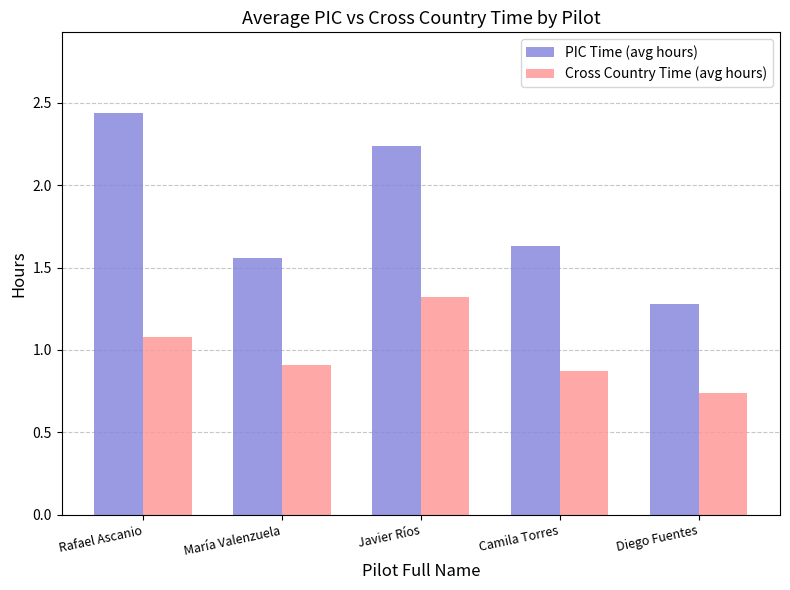

What is the difference between the maximum and minimum values in the Cross Country Time (avg hours) series?

0.6